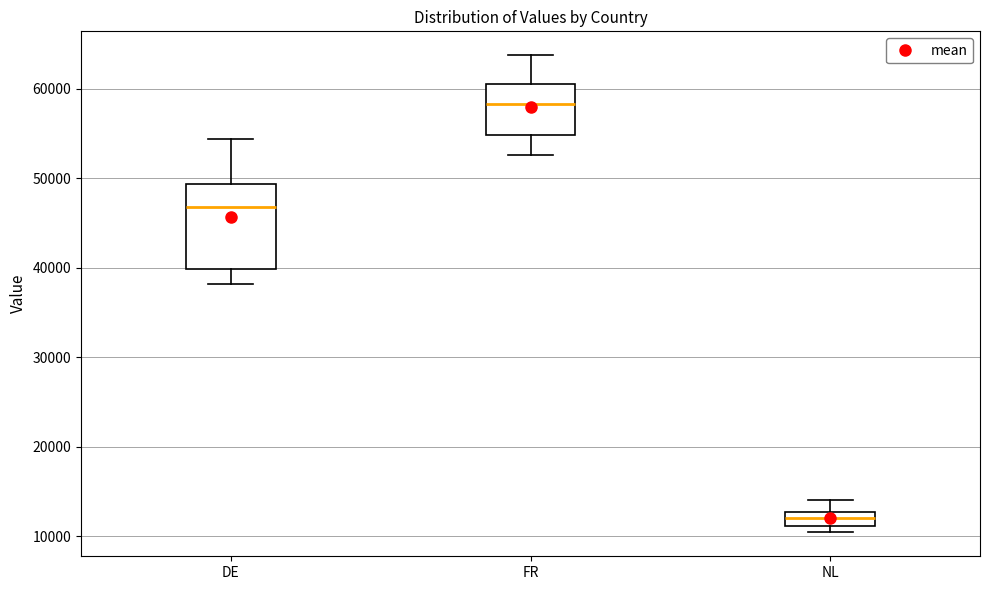

Reading left to right, transcribe this box plot: for each box, give where its median line is, the range the box spans, and where its two whiskers end, as read against the y-axis. The values are not printed on the chart, so give them approximately, as read against the axis.

DE: median 47000, box 40000 to 49000, whiskers 38000 to 54000
FR: median 58000, box 55000 to 61000, whiskers 53000 to 64000
NL: median 12000, box 11000 to 13000, whiskers 10000 to 14000